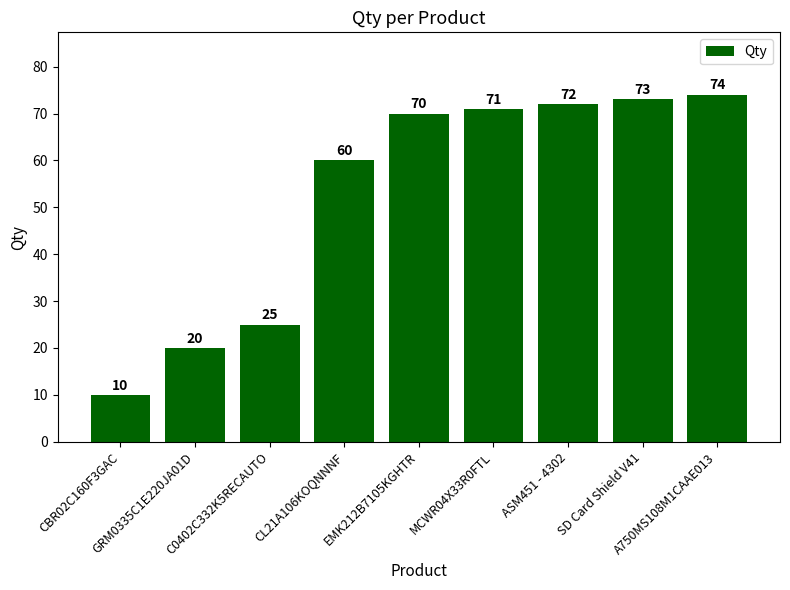

List the labels in order of value, largest first.

A750MS108M1CAAE013, SD Card Shield V41, ASM451 - 4302, MCWR04X33R0FTL, EMK212B7105KGHTR, CL21A106KOQNNNF, C0402C332K5RECAUTO, GRM0335C1E220JA01D, CBR02C160F3GAC